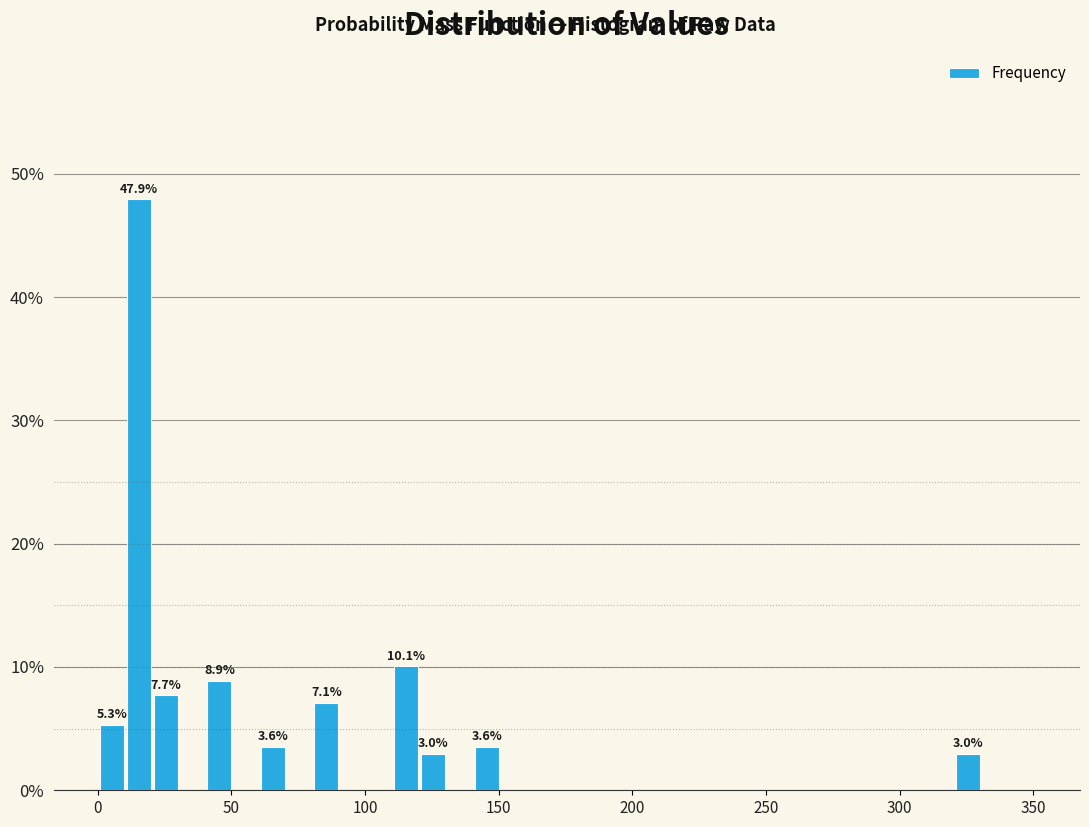

Read against the x-axis, roughly where is the centre of the tallest bar?

15